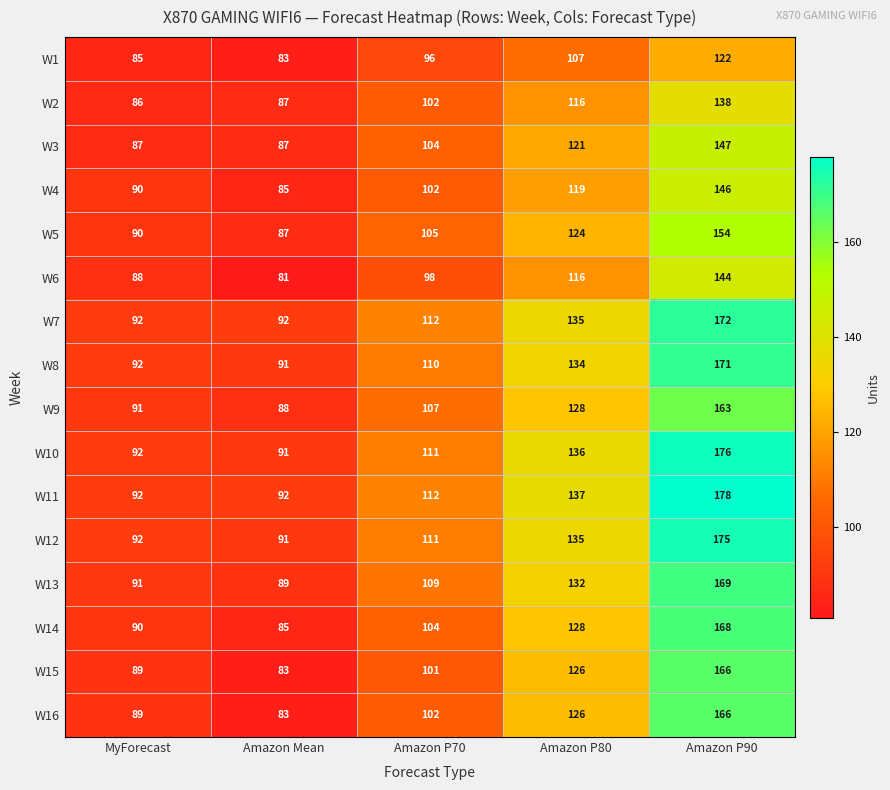

What is the average value of the W14 series?

115